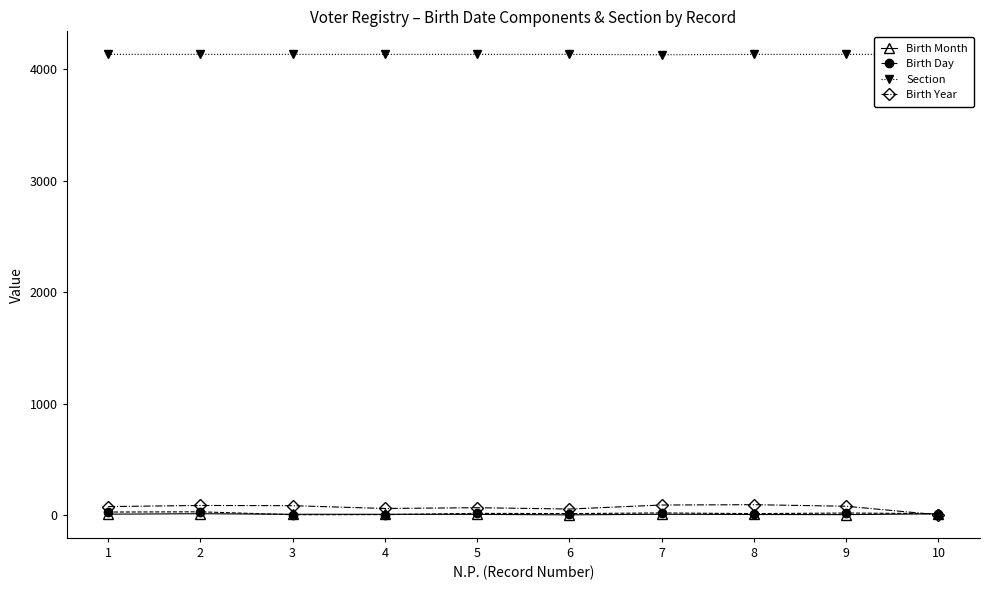

At how many categories does at least one series exceed 676?

10